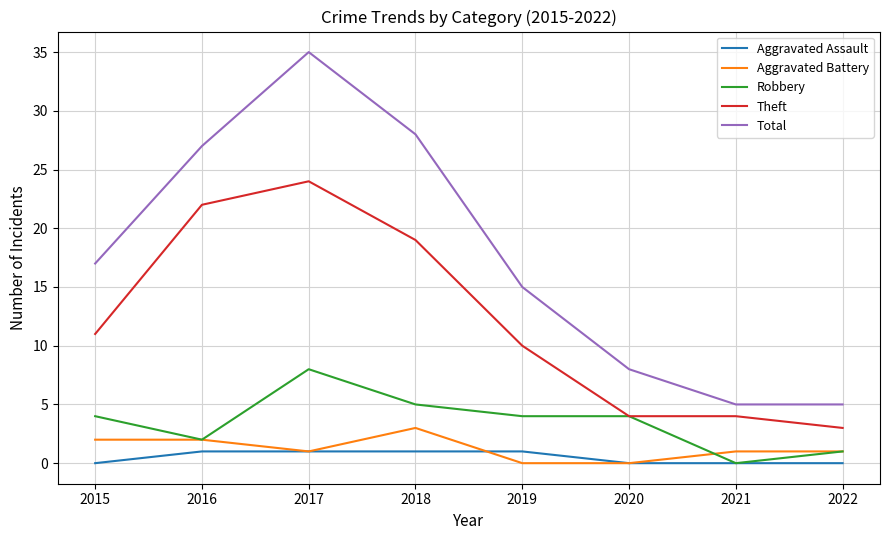

Does the chart display data point markers on the line(s)?

No